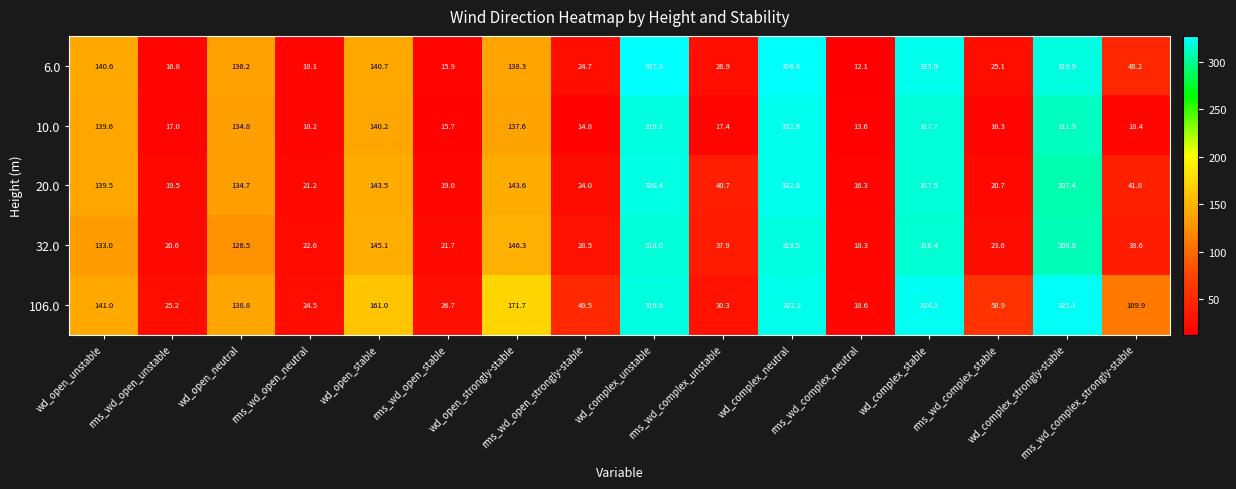

What is the lowest value of the 10.0 series?

13.6